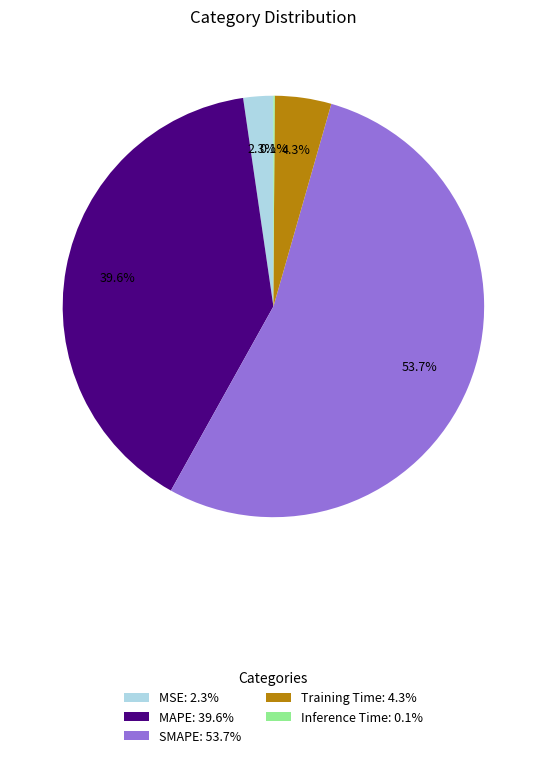

To the nearest percent, what is the difference between the largest and smallest slice percentages?

54%